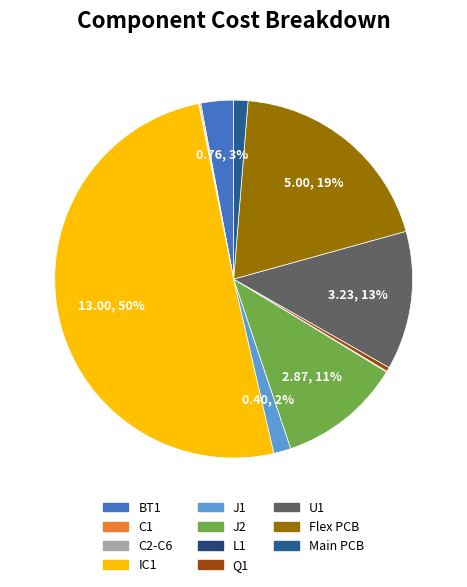

Which slice is the largest?

IC1